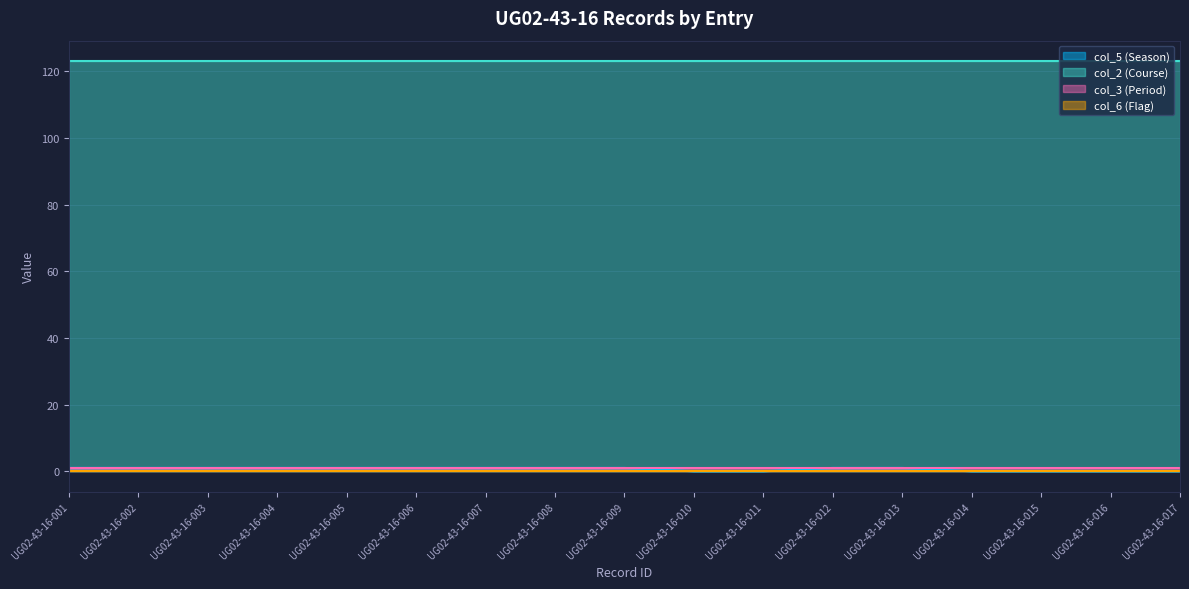

Reading left to right, extract all data points from this chart.

col_5 (Season): UG02-43-16-001=1	UG02-43-16-002=1	UG02-43-16-003=1	UG02-43-16-004=1	UG02-43-16-005=1	UG02-43-16-006=1	UG02-43-16-007=1	UG02-43-16-008=1	UG02-43-16-009=1	UG02-43-16-010=0	UG02-43-16-011=0	UG02-43-16-012=1	UG02-43-16-013=1	UG02-43-16-014=0	UG02-43-16-015=0	UG02-43-16-016=0	UG02-43-16-017=0
col_2 (Course): UG02-43-16-001=123	UG02-43-16-002=123	UG02-43-16-003=123	UG02-43-16-004=123	UG02-43-16-005=123	UG02-43-16-006=123	UG02-43-16-007=123	UG02-43-16-008=123	UG02-43-16-009=123	UG02-43-16-010=123	UG02-43-16-011=123	UG02-43-16-012=123	UG02-43-16-013=123	UG02-43-16-014=123	UG02-43-16-015=123	UG02-43-16-016=123	UG02-43-16-017=123
col_3 (Period): UG02-43-16-001=1	UG02-43-16-002=1	UG02-43-16-003=1	UG02-43-16-004=1	UG02-43-16-005=1	UG02-43-16-006=1	UG02-43-16-007=1	UG02-43-16-008=1	UG02-43-16-009=1	UG02-43-16-010=1	UG02-43-16-011=1	UG02-43-16-012=1	UG02-43-16-013=1	UG02-43-16-014=1	UG02-43-16-015=1	UG02-43-16-016=1	UG02-43-16-017=1
col_6 (Flag): UG02-43-16-001=0	UG02-43-16-002=0	UG02-43-16-003=0	UG02-43-16-004=0	UG02-43-16-005=0	UG02-43-16-006=0	UG02-43-16-007=0	UG02-43-16-008=0	UG02-43-16-009=0	UG02-43-16-010=0	UG02-43-16-011=0	UG02-43-16-012=0	UG02-43-16-013=0	UG02-43-16-014=0	UG02-43-16-015=0	UG02-43-16-016=0	UG02-43-16-017=0